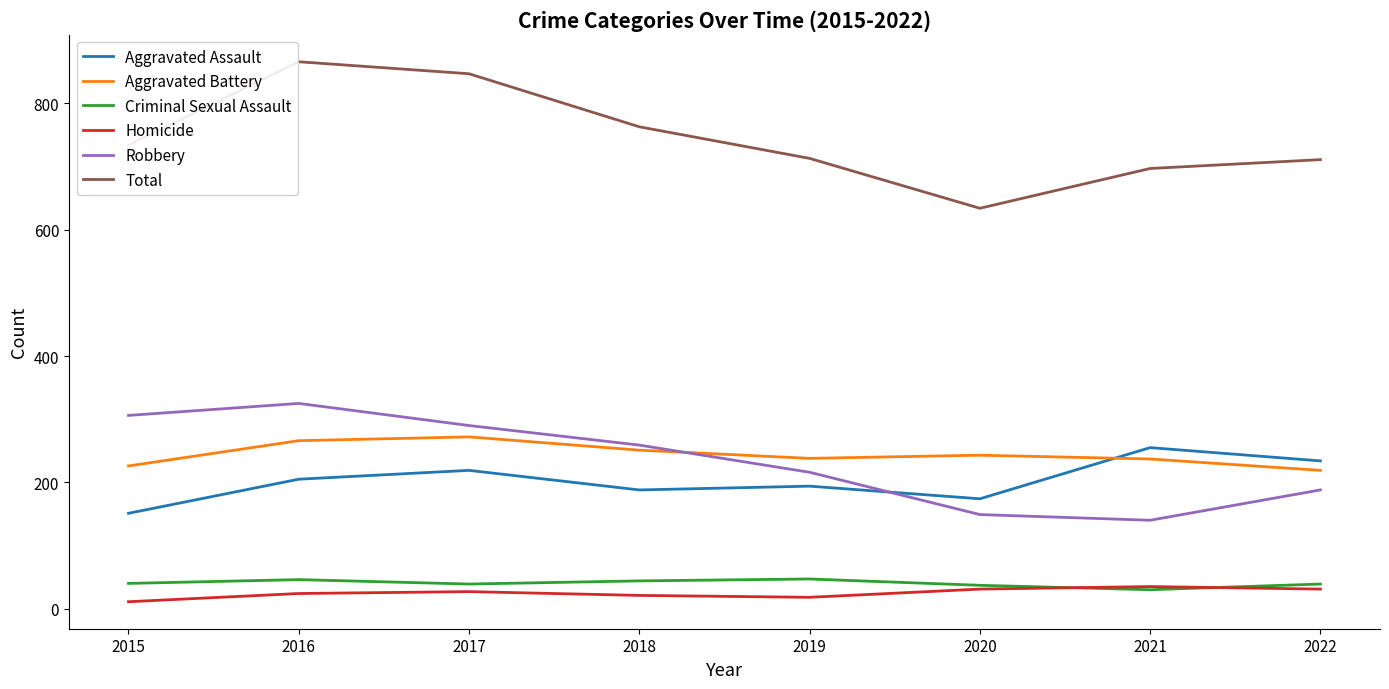

What is the sum of the Total values at 2020 and 2015?

1368